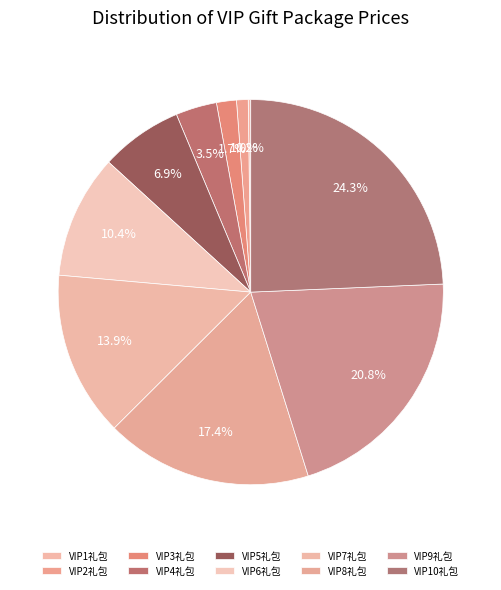

Which has a higher value, VIP10礼包 or VIP2礼包?

VIP10礼包